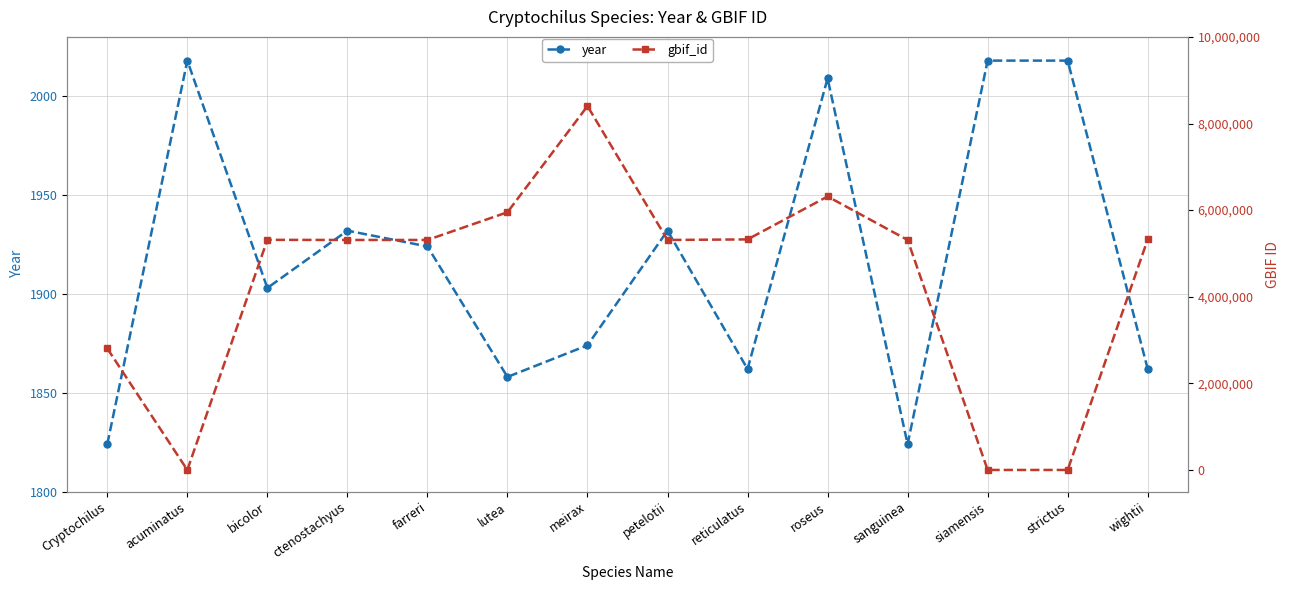

What is the average value of the year series?

1918